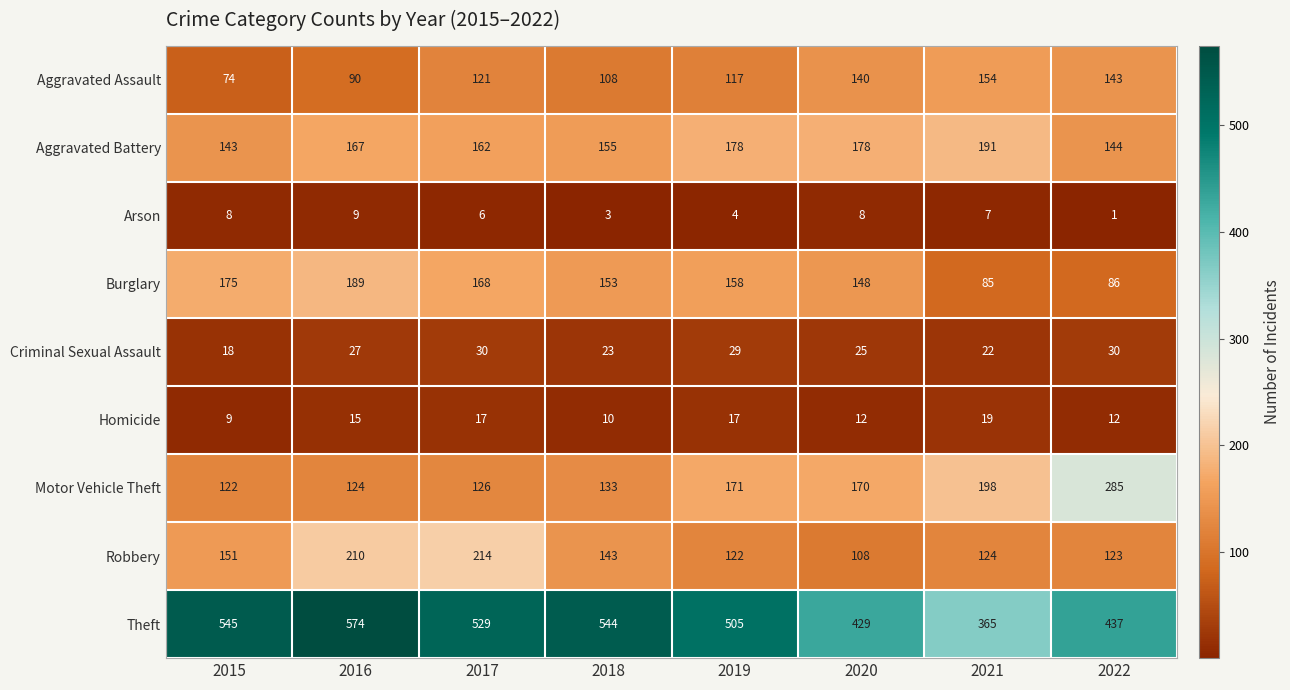

Between 2019 and 2021, which series saw the biggest shift?

Theft